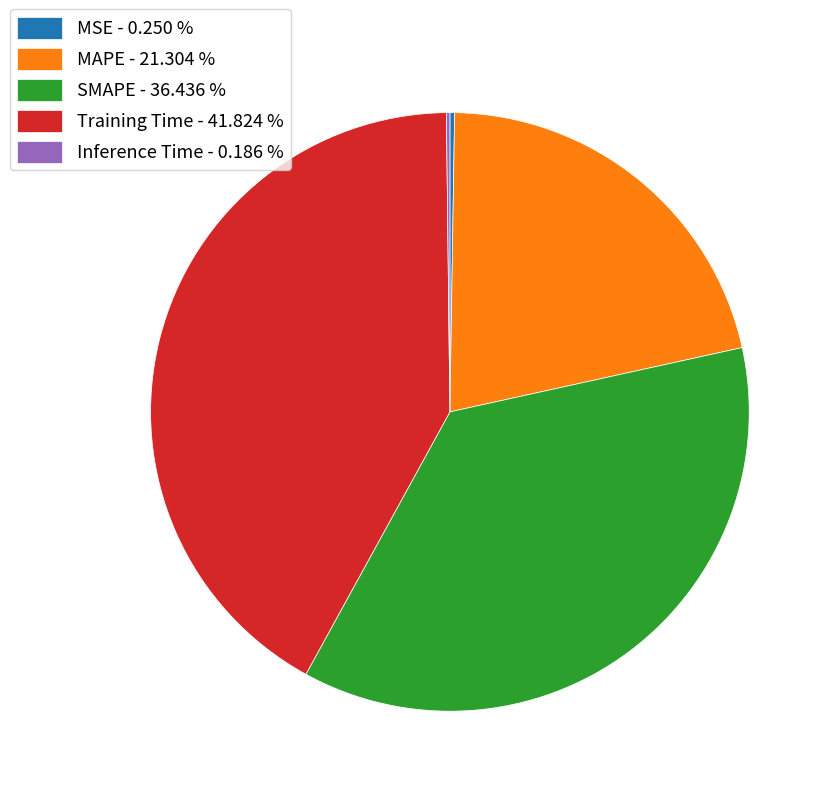

What is the ratio of the value at MAPE - 21.304 % to the value at SMAPE - 36.436 %?

0.6